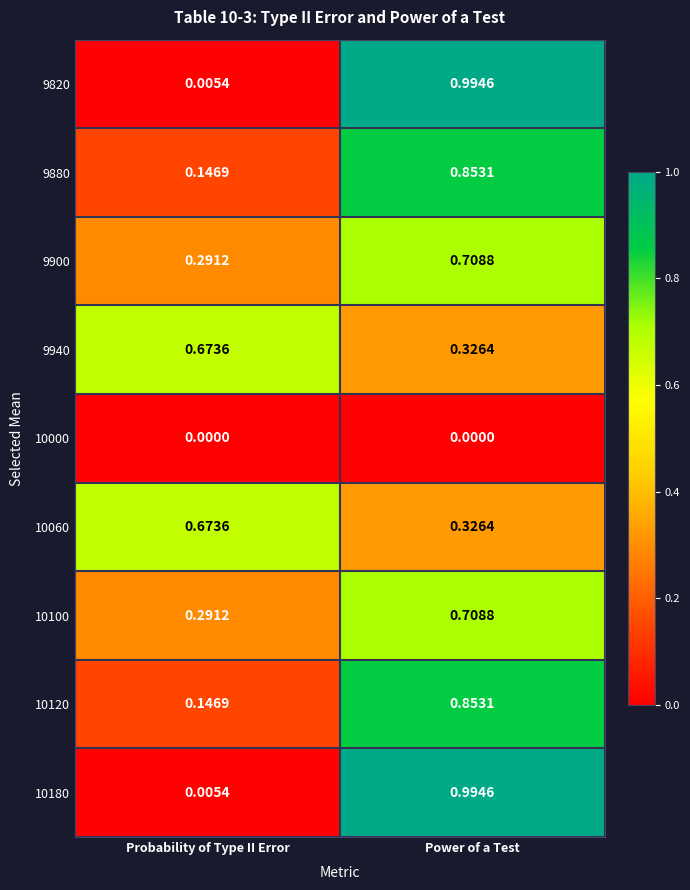

At which label does 9940 reach its minimum?

Power of a Test